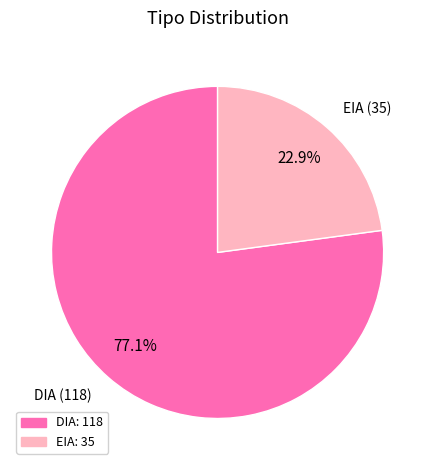

Do EIA and DIA together represent more than half of the pie?

Yes